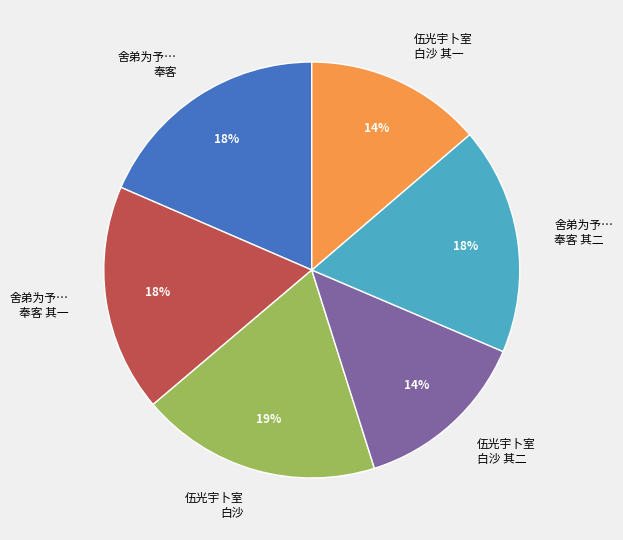

Count the number of slices in the pie.

6